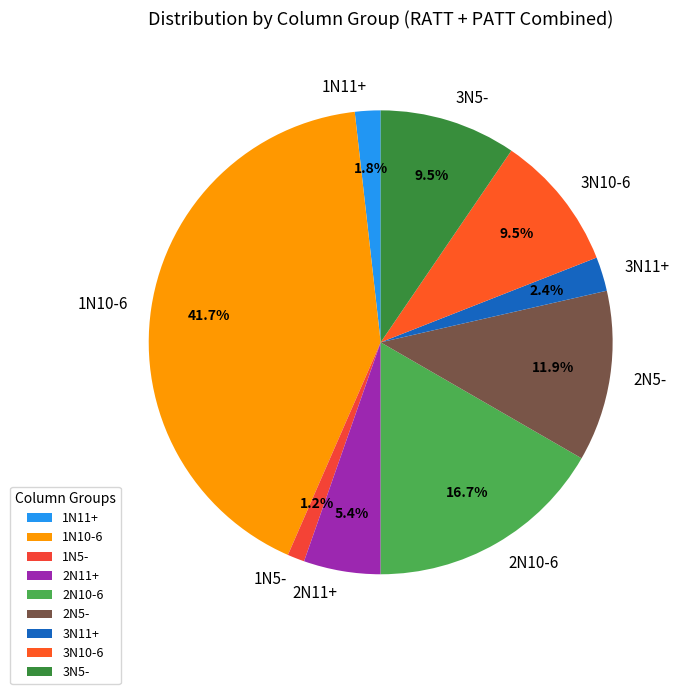

Which has a higher value, 2N11+ or 3N11+?

2N11+